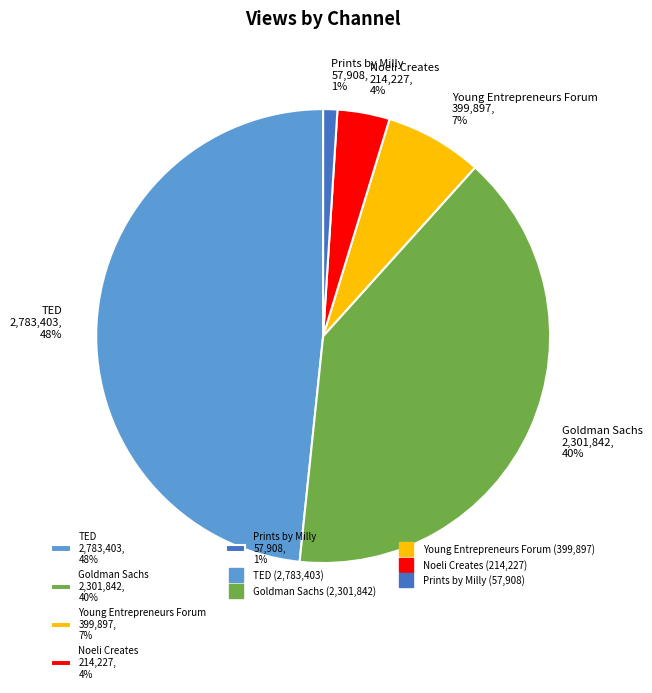

The Prints by Milly slice represents 1% of the pie. True or false?

True